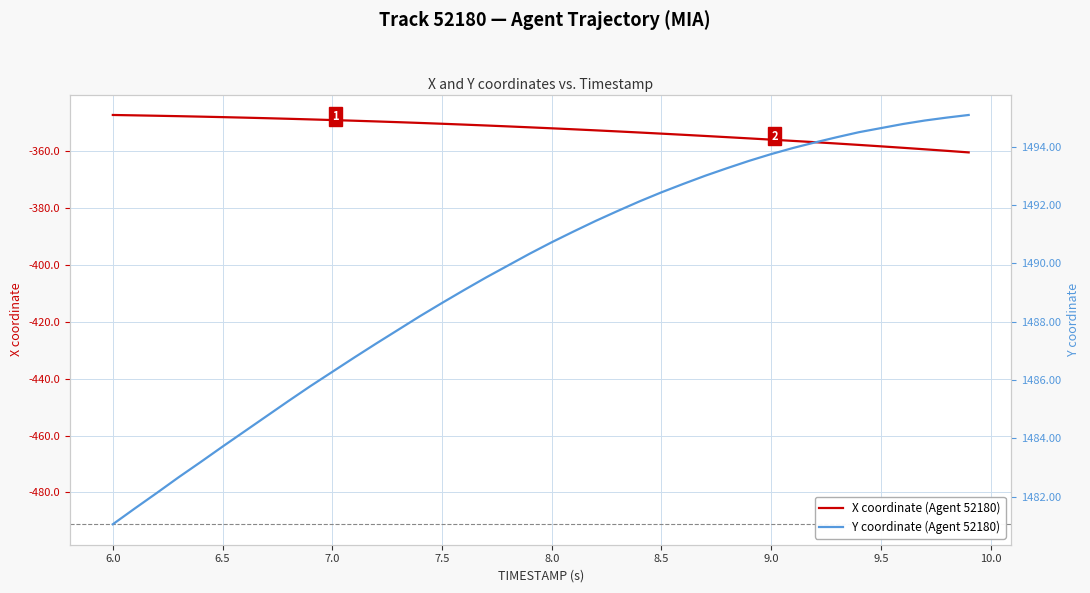

What is the highest value of the X coordinate (Agent 52180) series?

-347.3